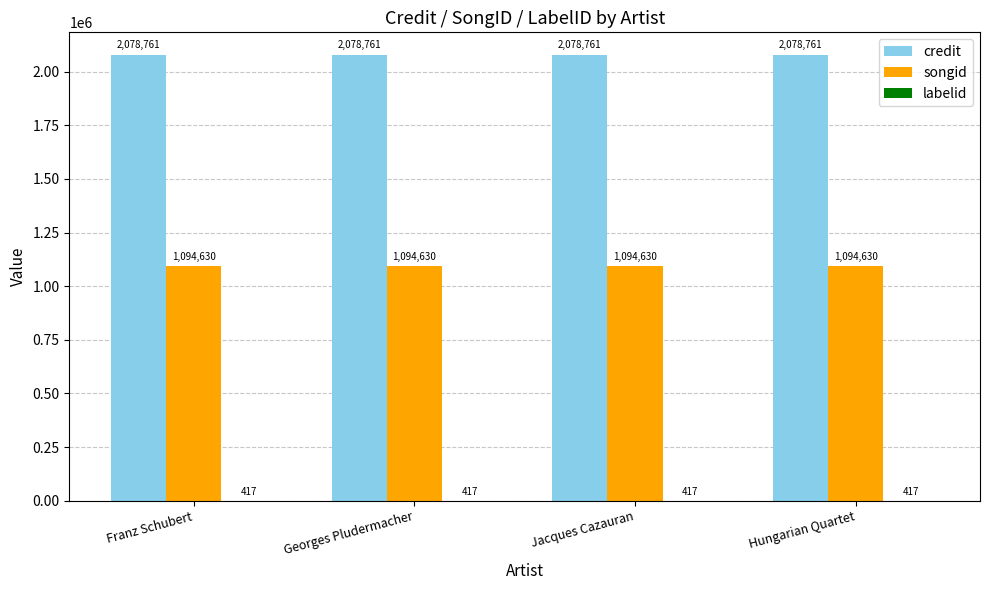

The value of songid at Franz Schubert is 1446892. True or false?

False